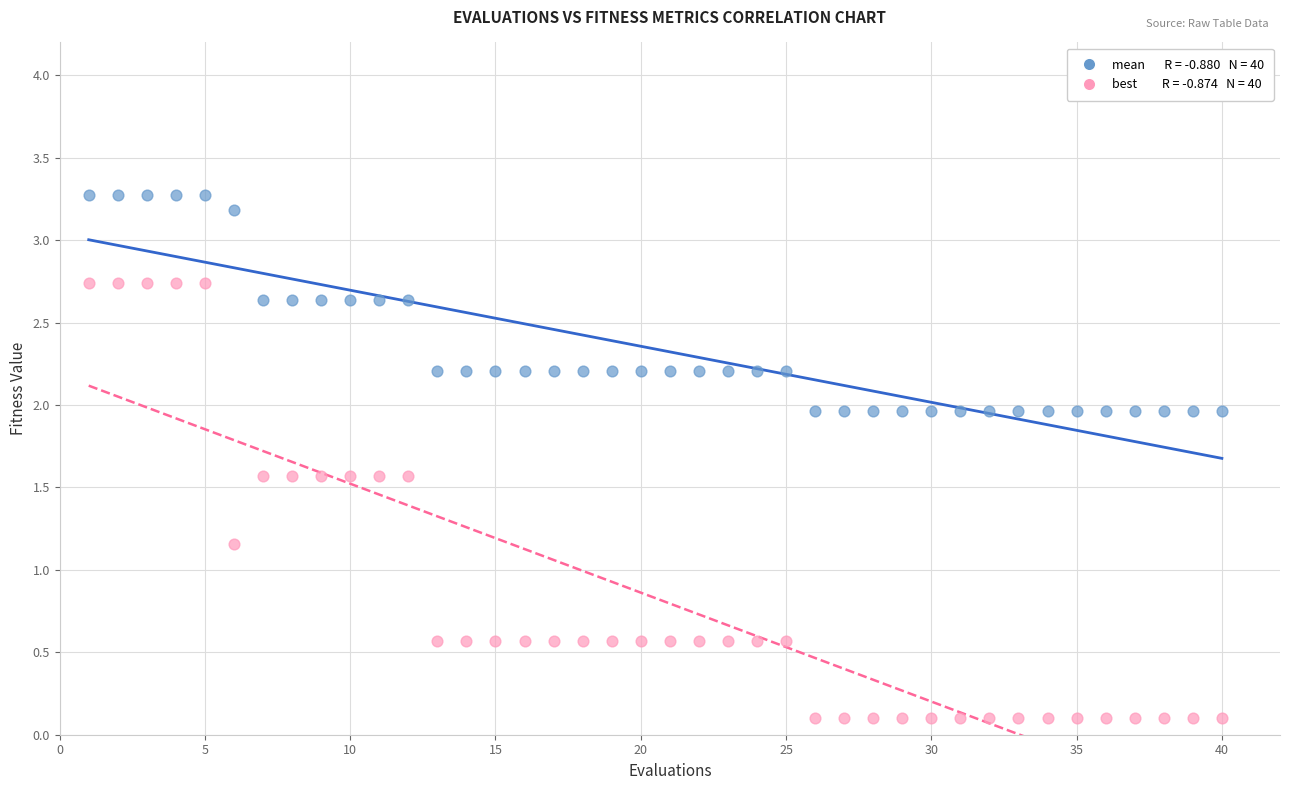

Across all data points, what is the range of X values (max minus min)?

39.0